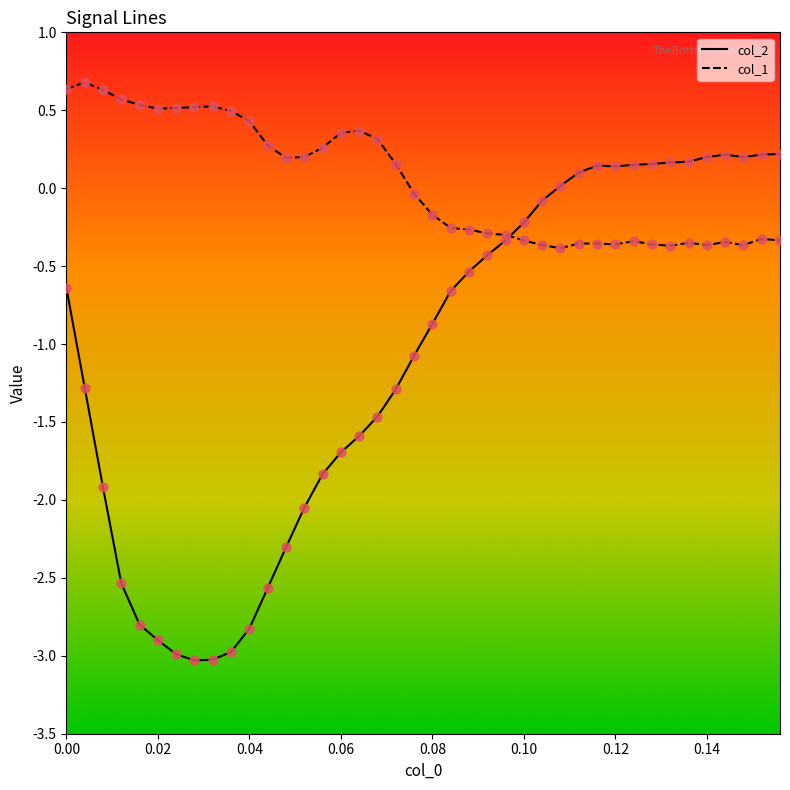

Which series has the largest range (max minus min)?

col_2